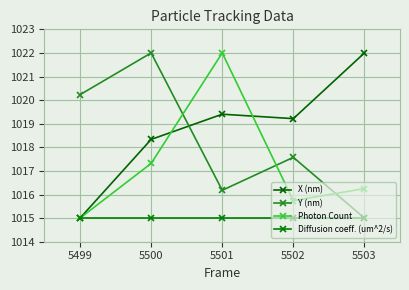

Where does the Y (nm) series first go above 1017?

5499